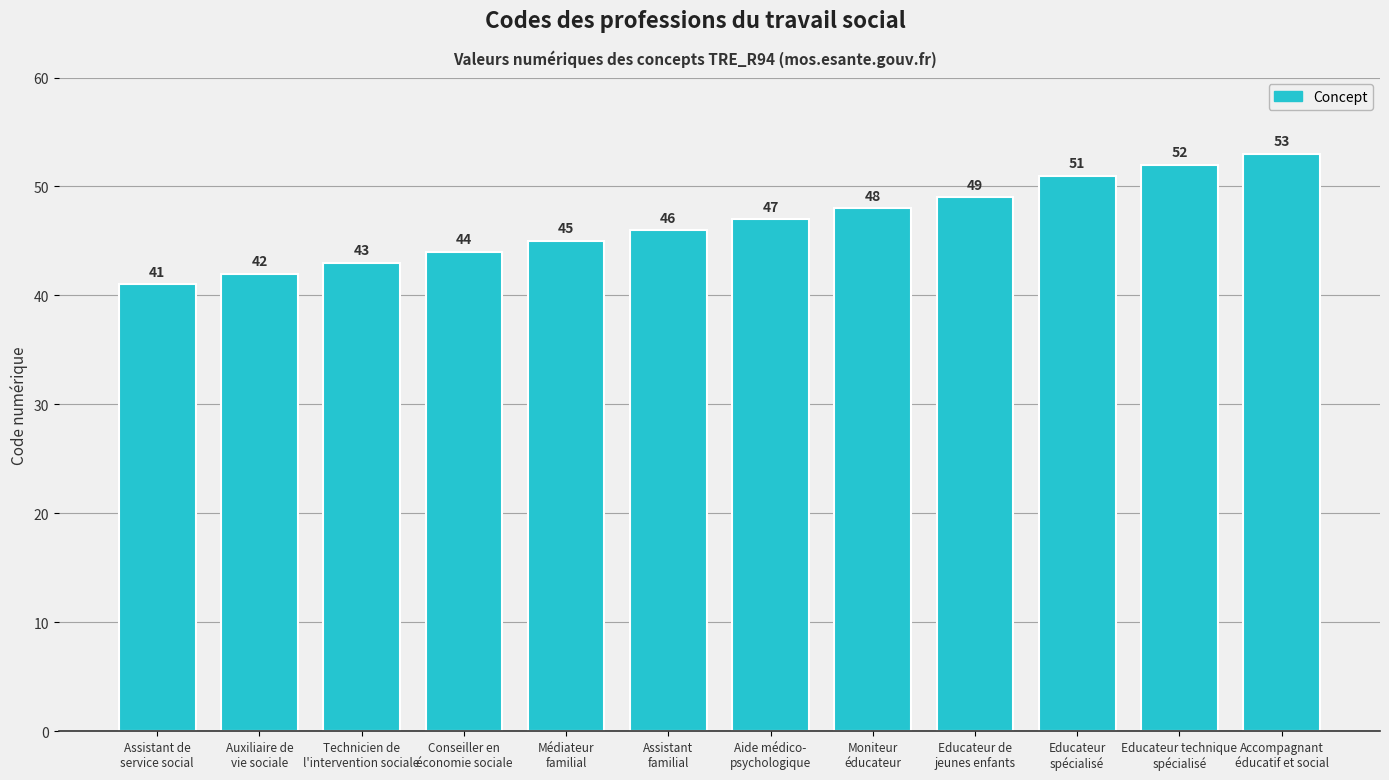

What is the average value?

47